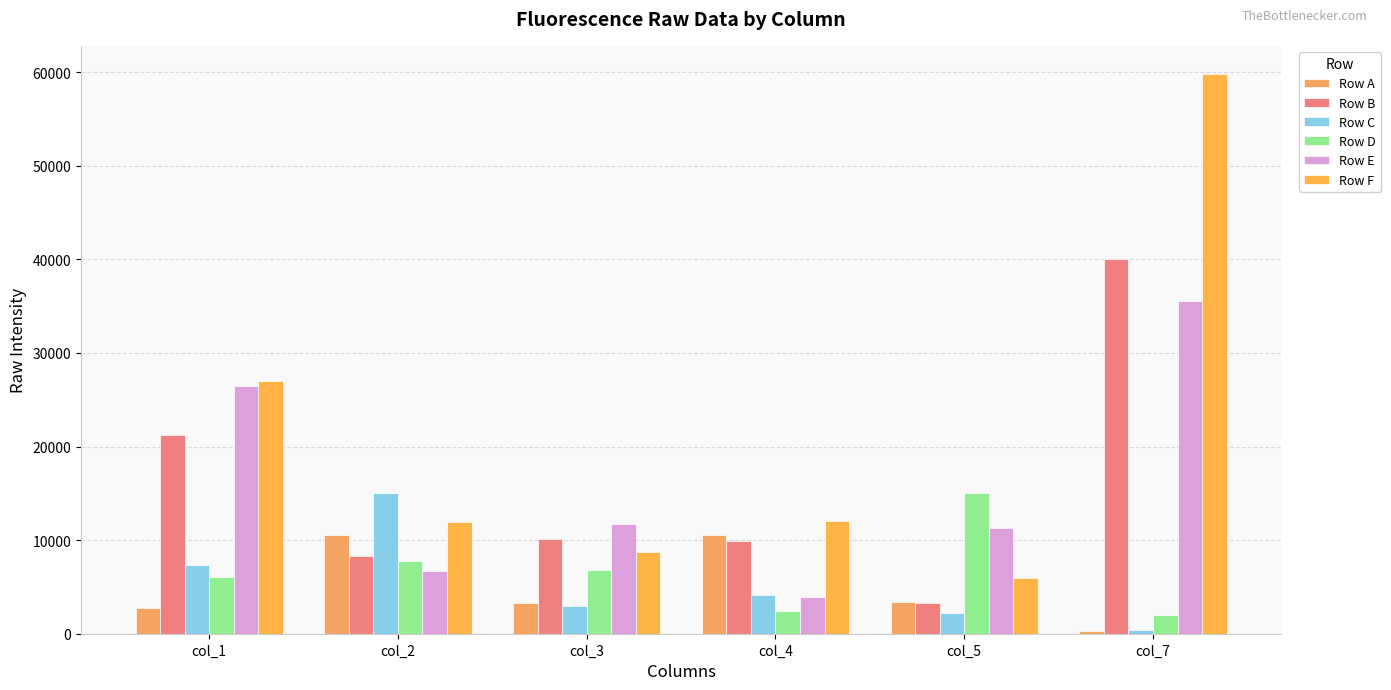

List the series in order of their peak value, lowest first.

Row A, Row C, Row D, Row E, Row B, Row F